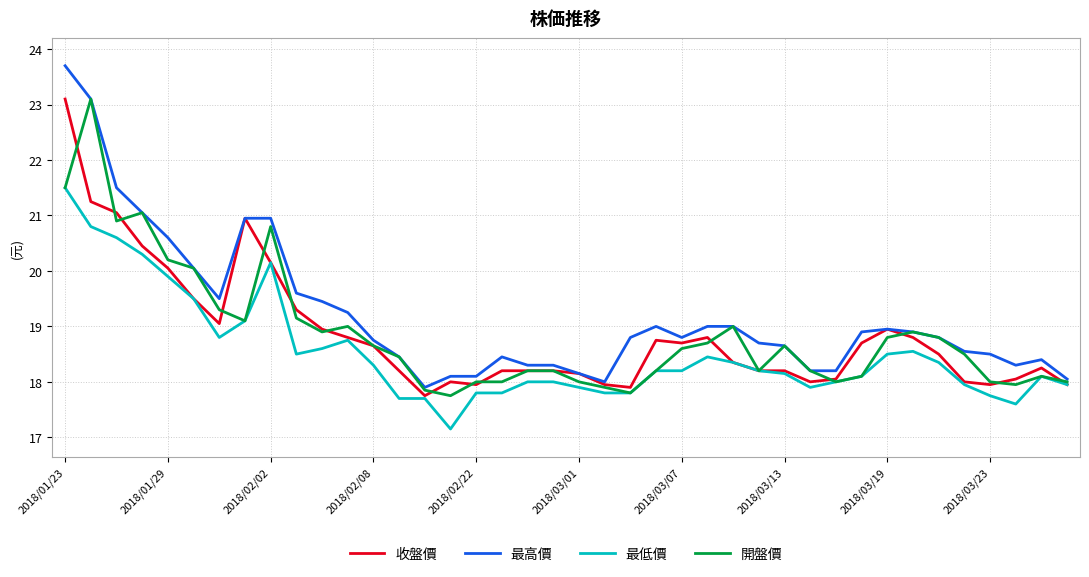

Which series has the largest total across all categories?

最高價